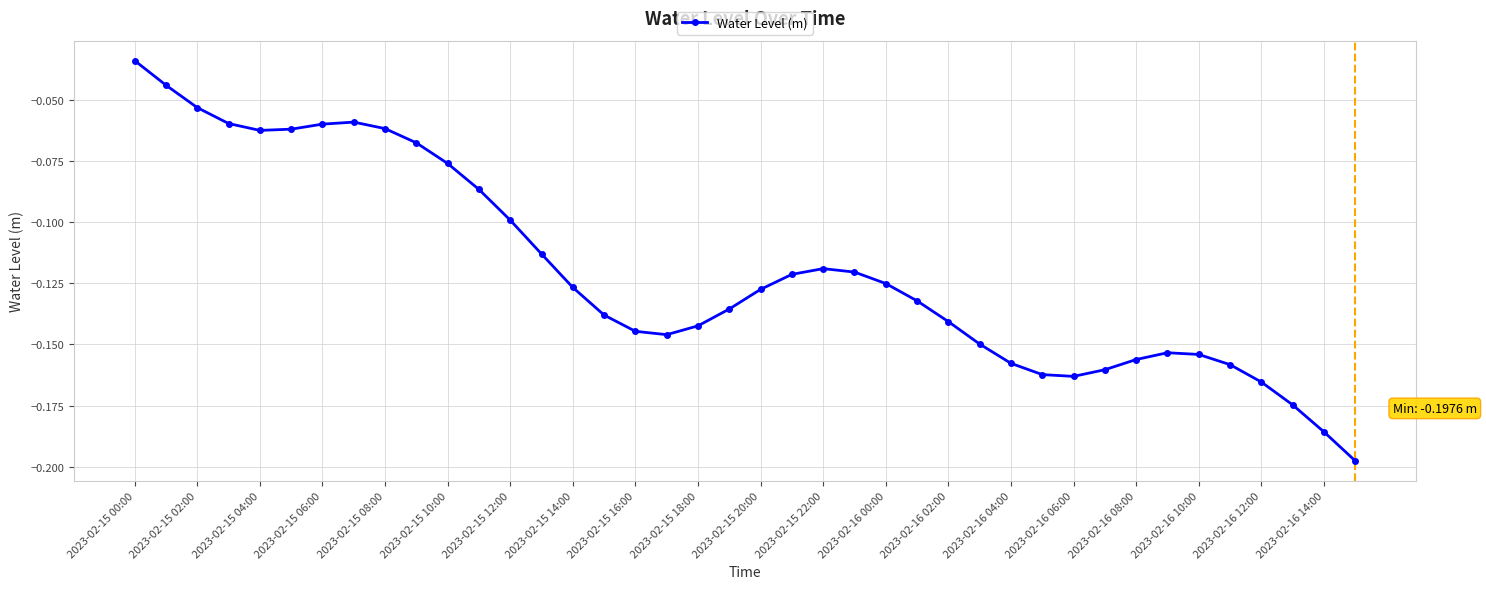

True or false: there are more than 1 points higher than both neighbors.

True